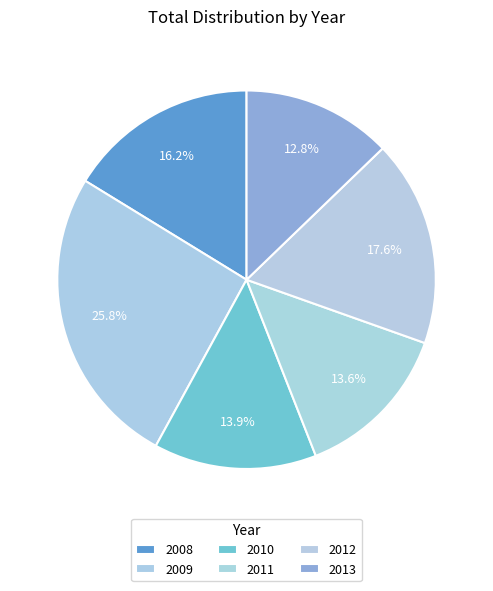

How many segments does this pie chart have?

6